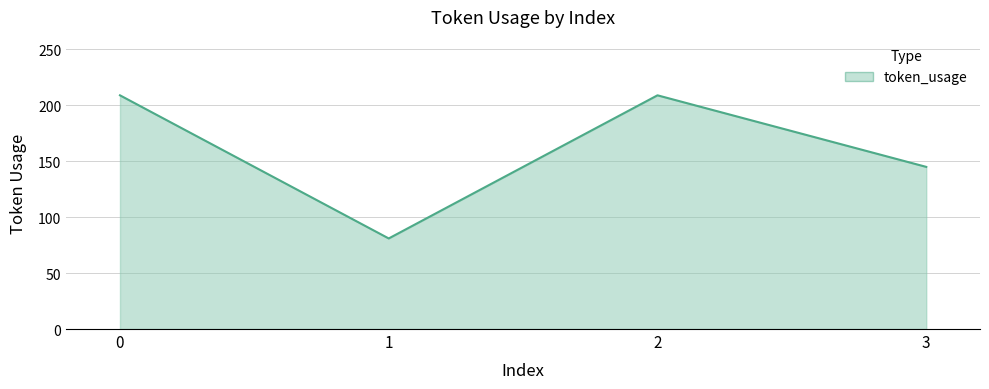

How many distinct data groups are displayed?

1